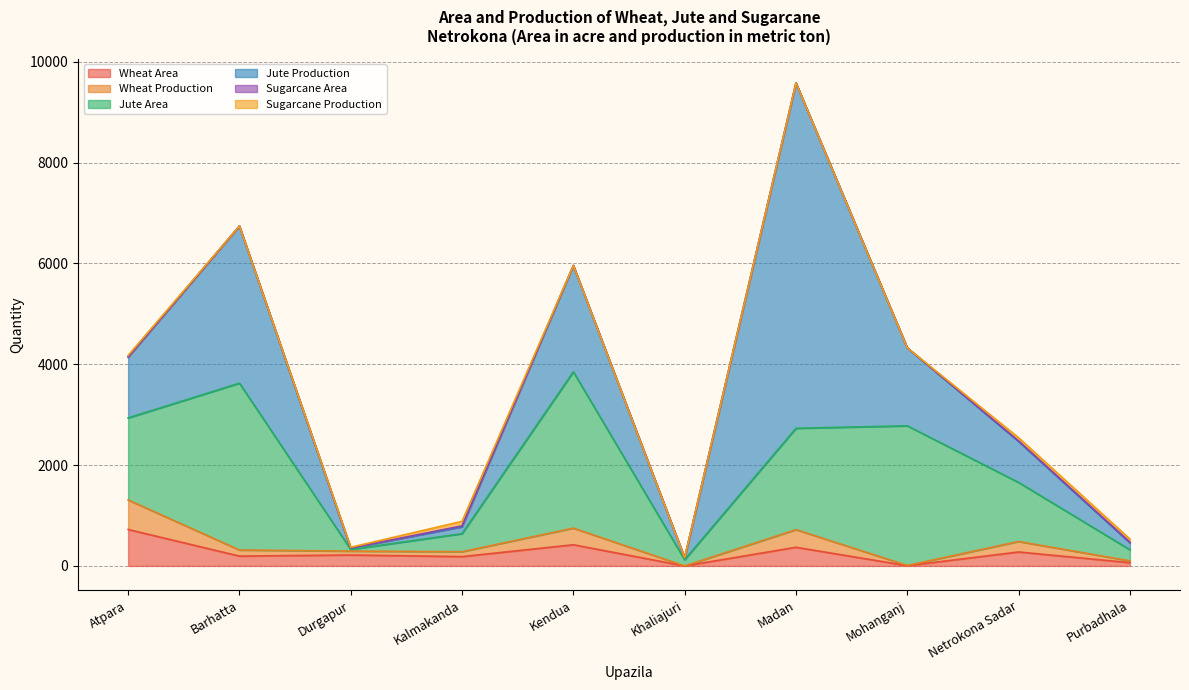

What is the difference between the highest and lowest values at Khaliajuri?

123